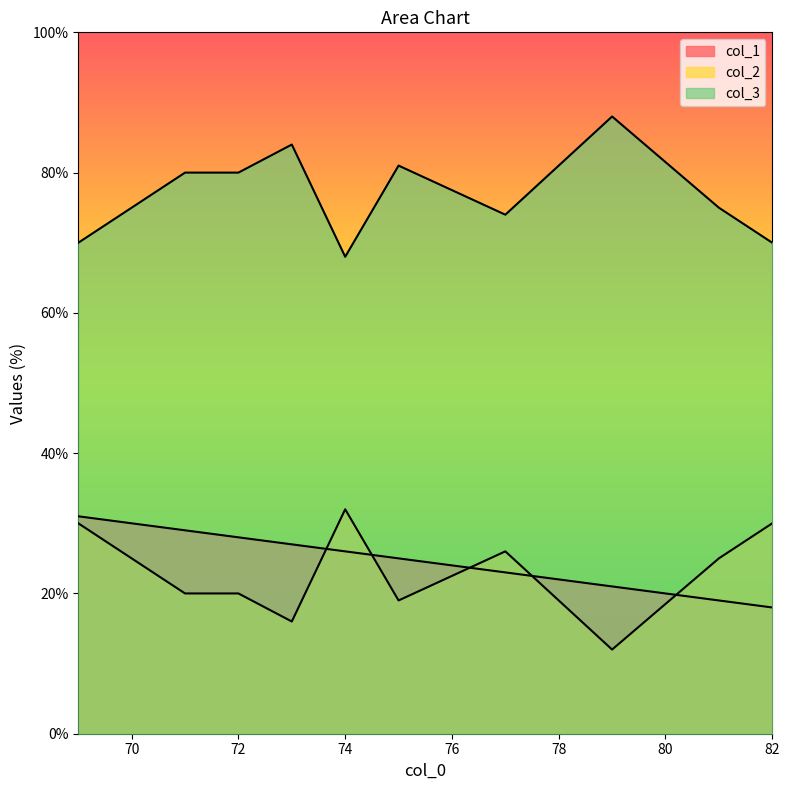

Is the value of col_2 at 82 greater than the value of col_1 at 69?

No